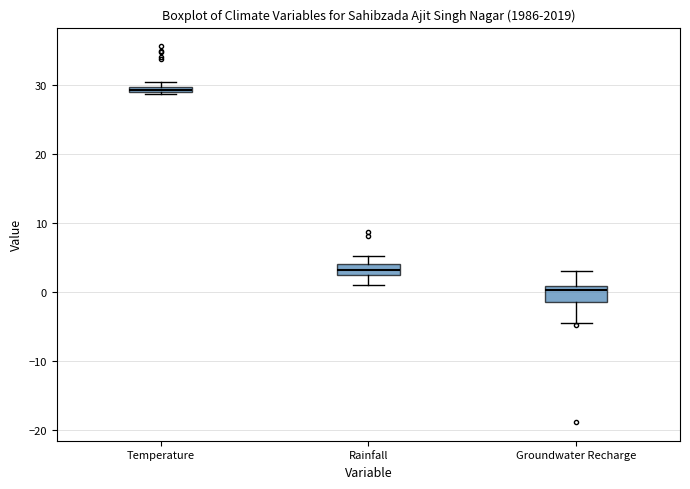

Which box has the highest median line?

Temperature